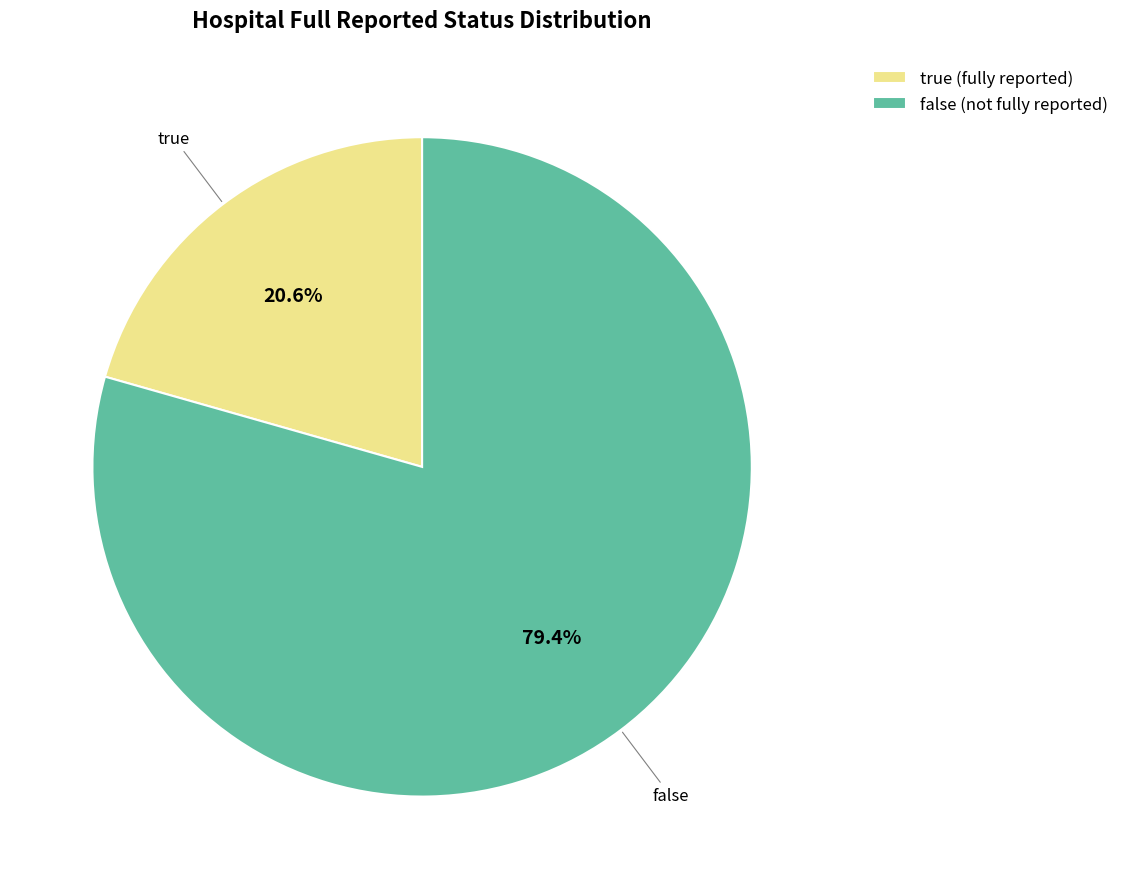

Is there a majority slice in this chart?

Yes